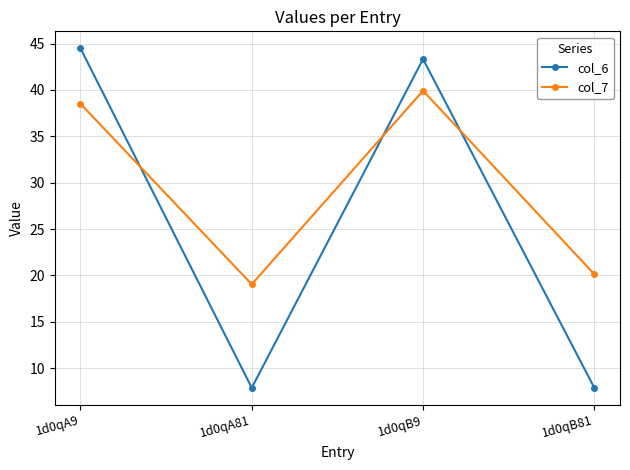

What are all the series names shown in the legend?

col_6, col_7